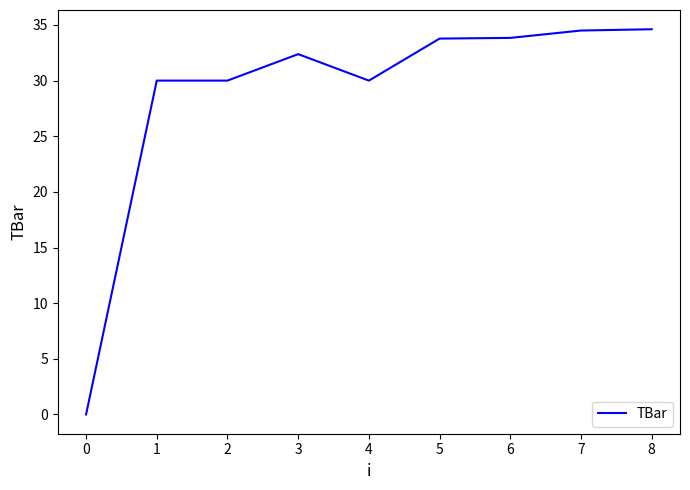

What is the difference between the maximum and minimum values?

34.6